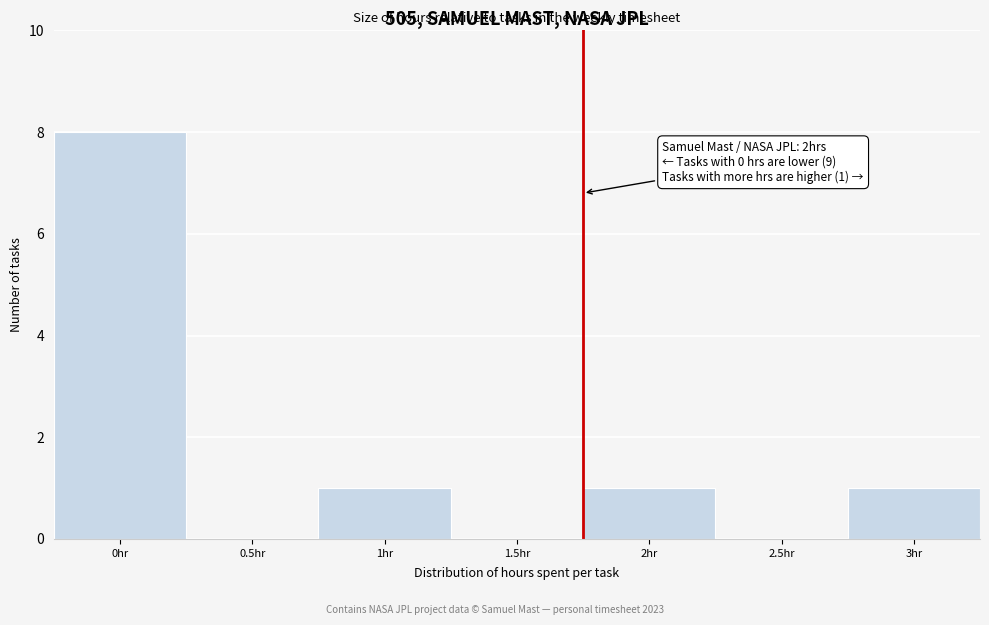

Reading left to right, transcribe all the data shown in this chart.

0hr=8	0.5hr=0	1hr=1	1.5hr=0	2hr=1	2.5hr=0	3hr=1